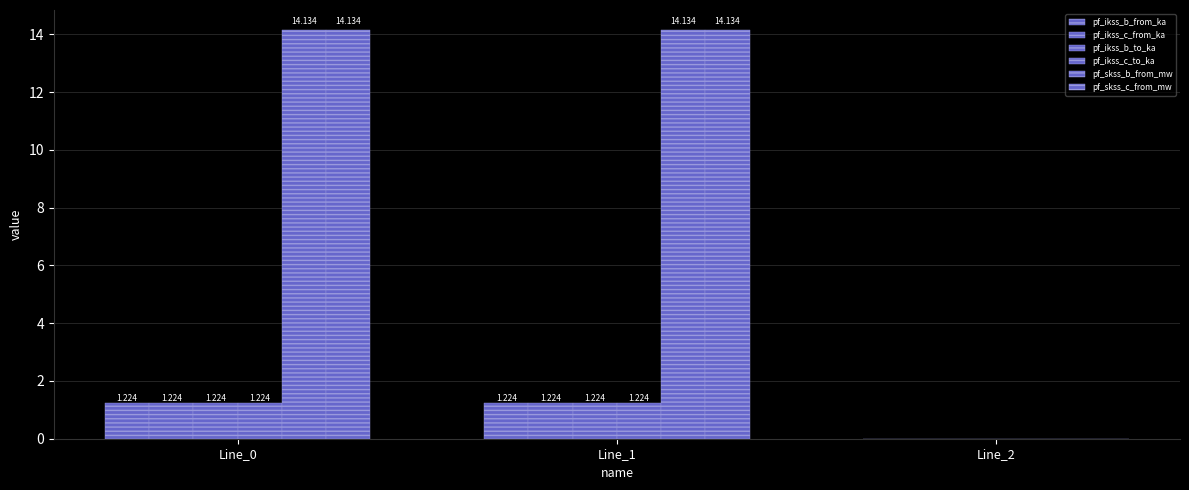

List the series in order of their peak value, lowest first.

pf_ikss_b_to_ka, pf_ikss_c_to_ka, pf_ikss_c_from_ka, pf_ikss_b_from_ka, pf_skss_b_from_mw, pf_skss_c_from_mw